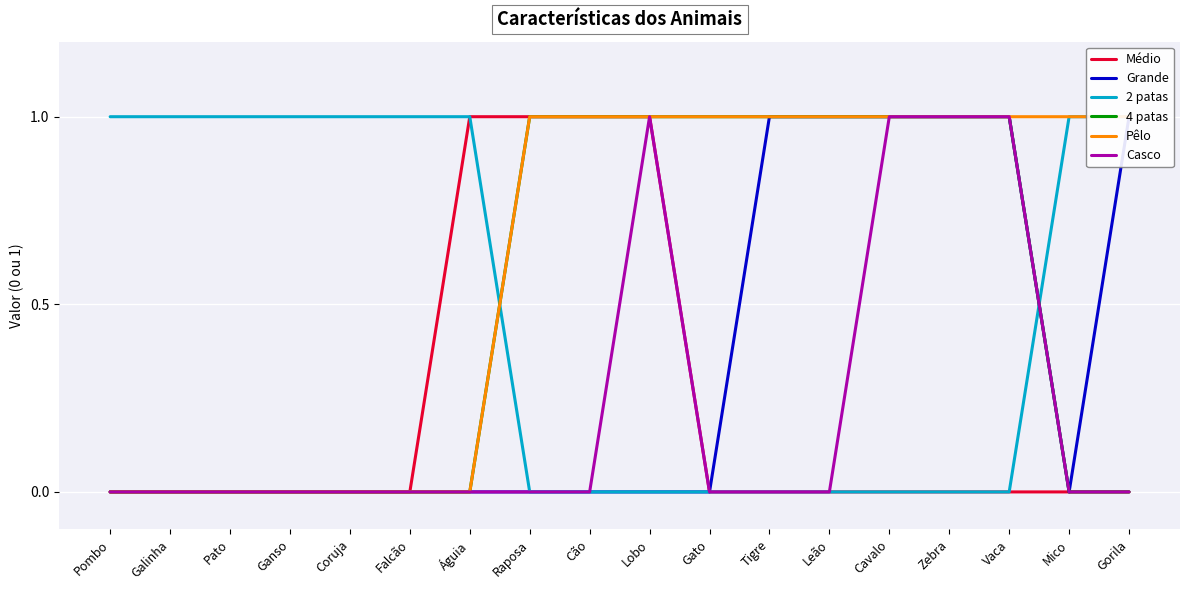

What is the sum of all Grande values?

6